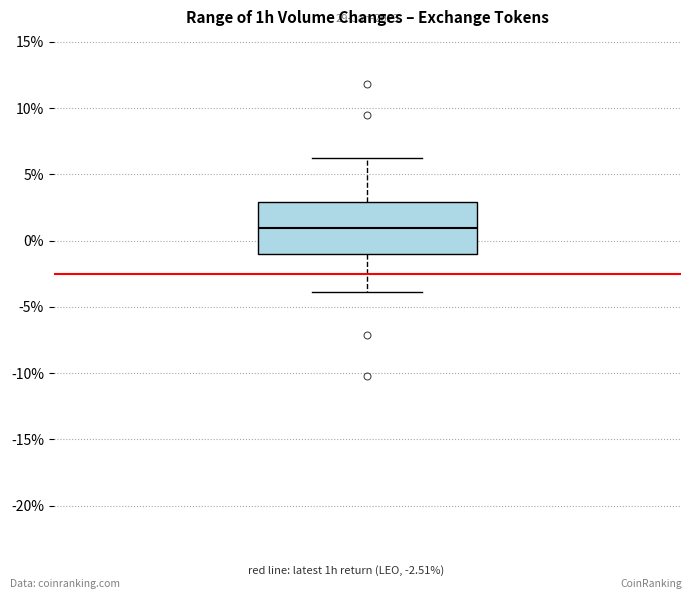

Read this box plot against the y-axis: the position of the median line, the range covered by the box, and the ends of both whiskers. The values are not printed on the chart, so give them approximately, as read against the axis.

median 1.0, box -1.0 to 3.0, whiskers -4.0 to 6.5